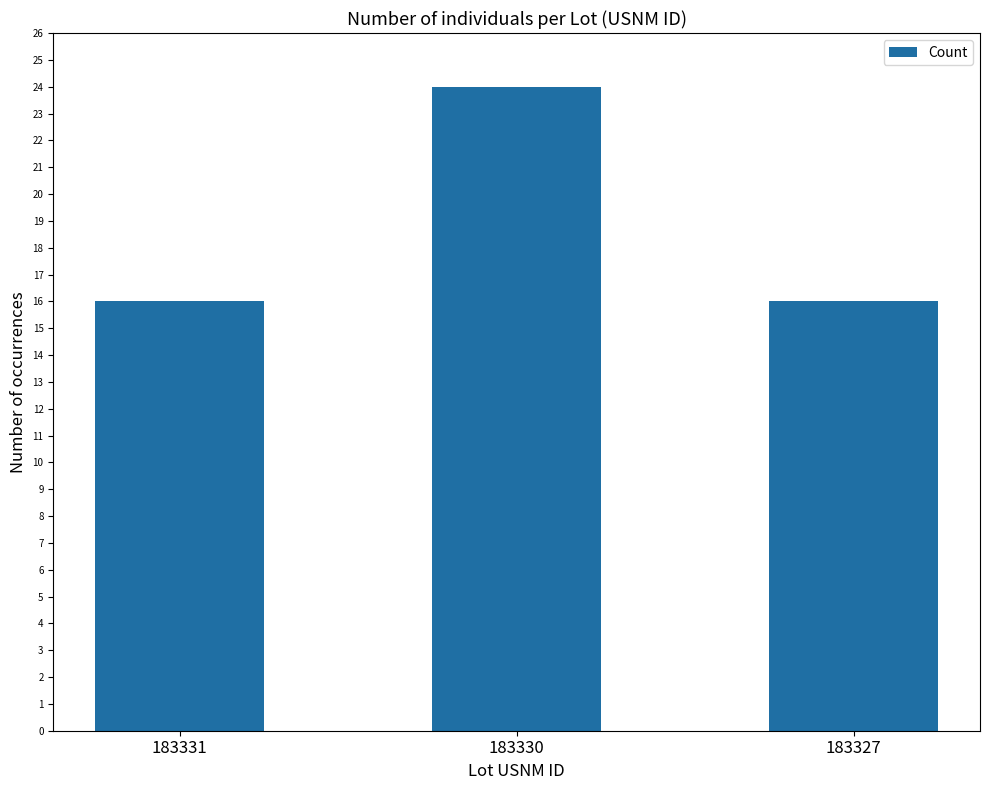

True or false: the data shows 11 at 183327.

False